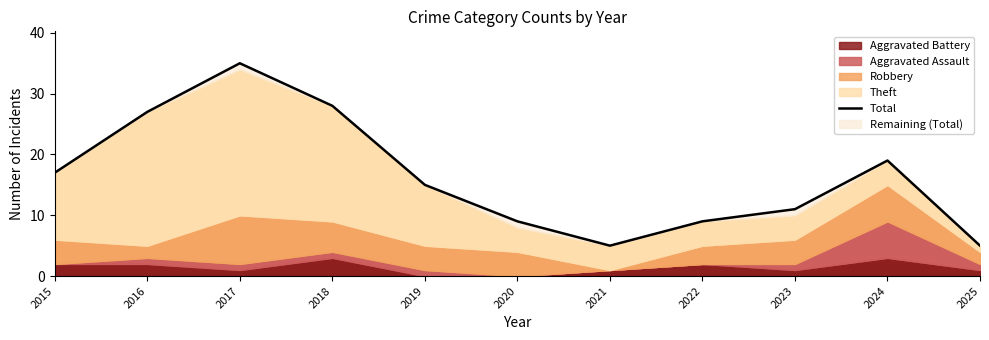

How many points are lower than both their immediate neighbors (excluding endpoints)?

1